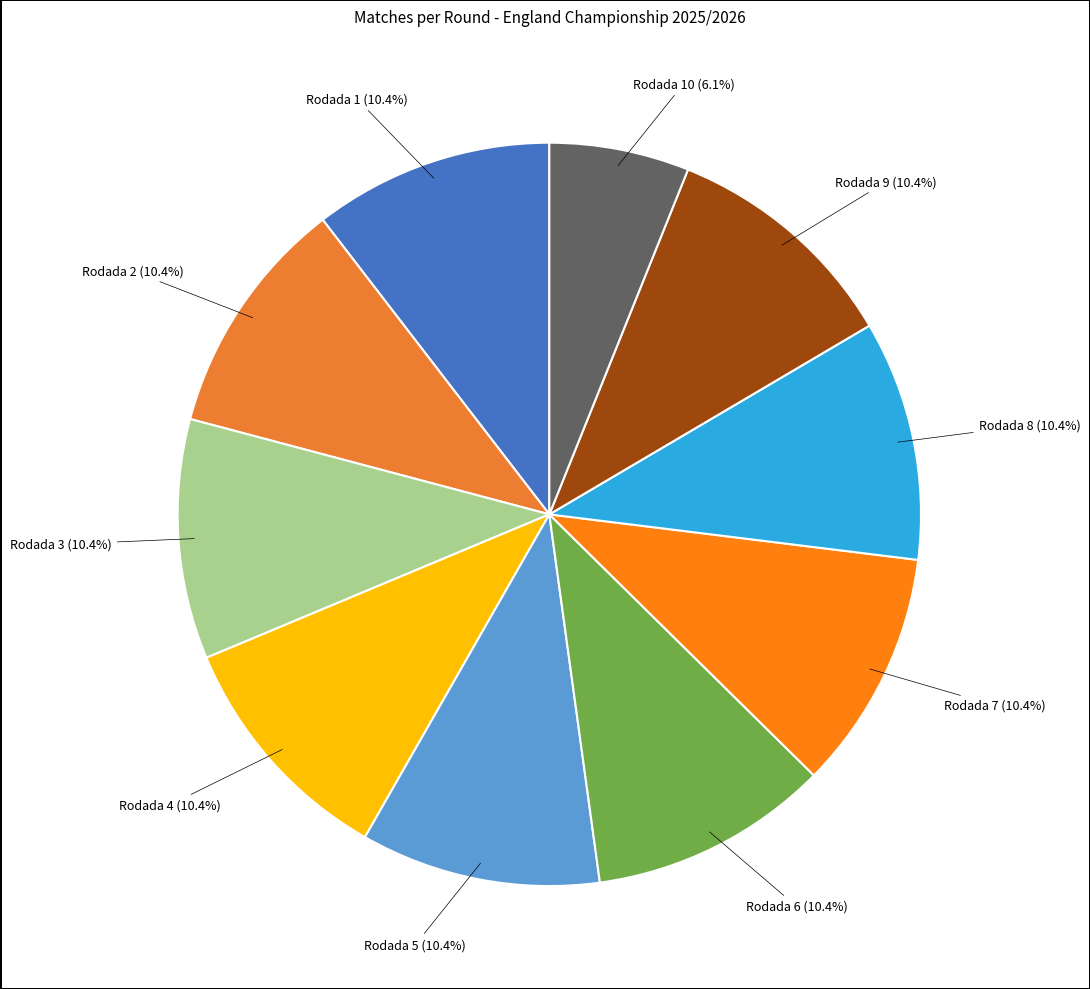

How many slices are in this pie chart?

10